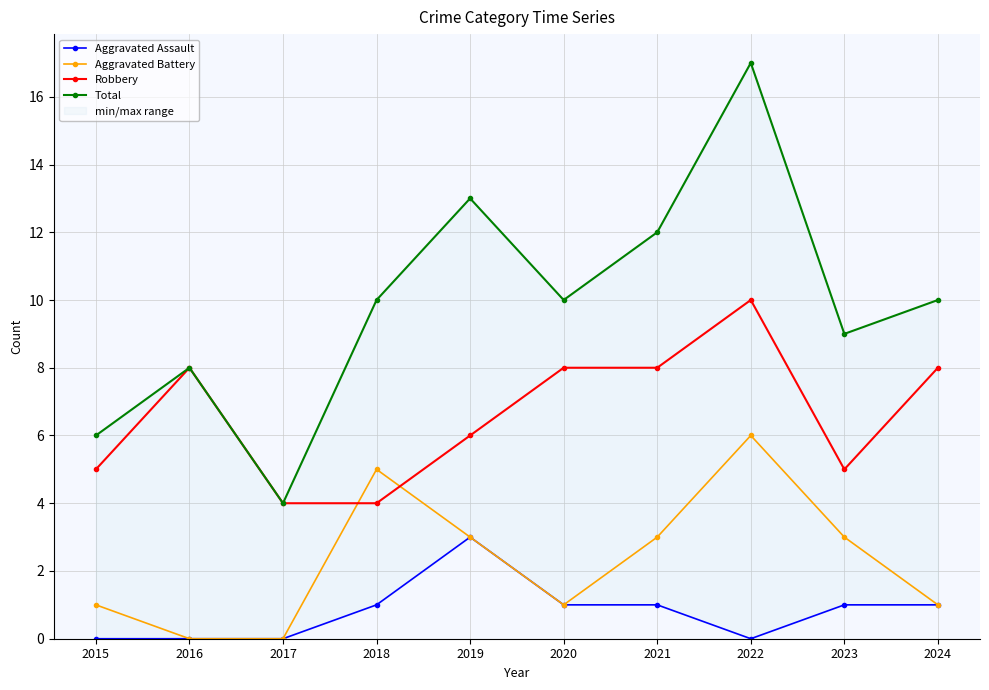

Reading left to right, transcribe all the data shown in this chart.

Aggravated Assault: 0	0	0	1	3	1	1	0	1	1
Aggravated Battery: 1	0	0	5	3	1	3	6	3	1
Robbery: 5	8	4	4	6	8	8	10	5	8
Total: 6	8	4	10	13	10	12	17	9	10